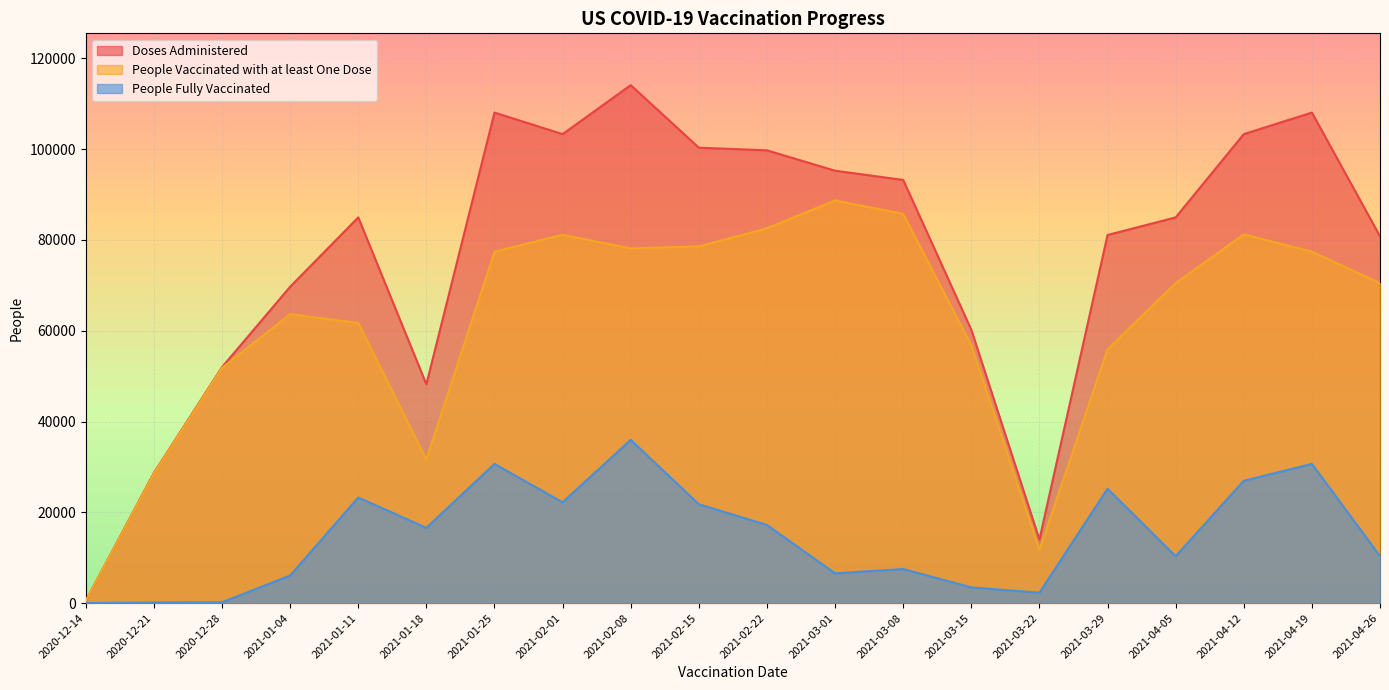

What is the average value of the Doses Administered series?

76526